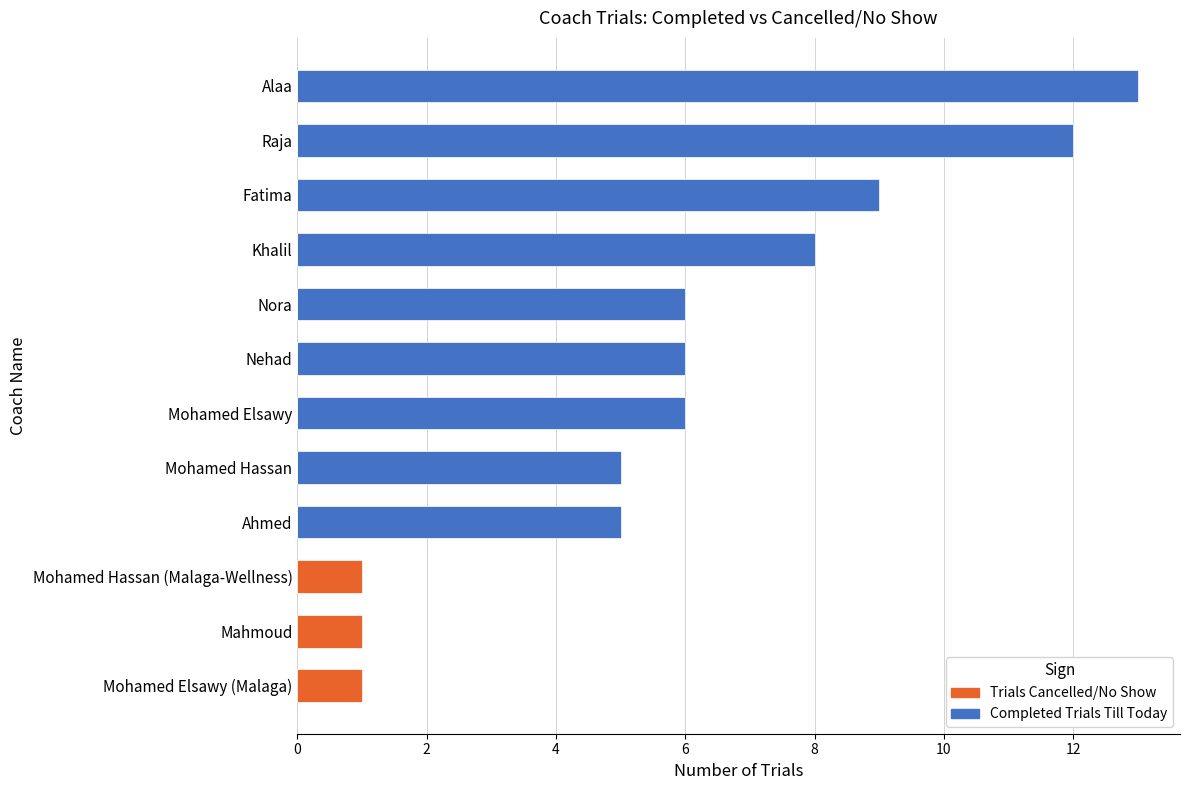

At how many categories does at least one series exceed 3?

9